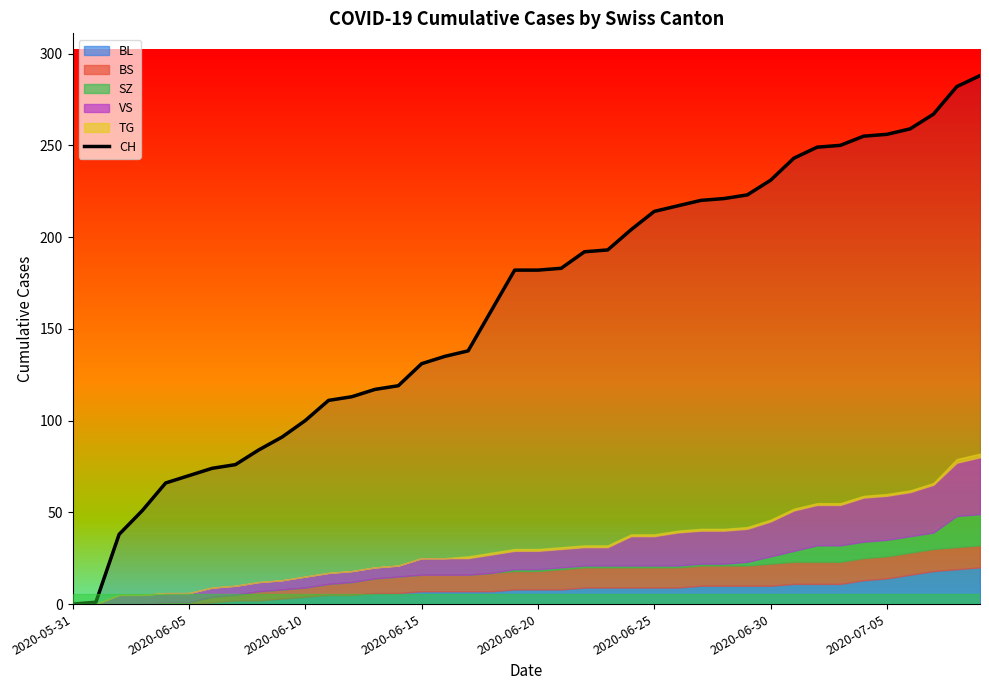

The chart shows a value of 250 at 33. True or false?

True